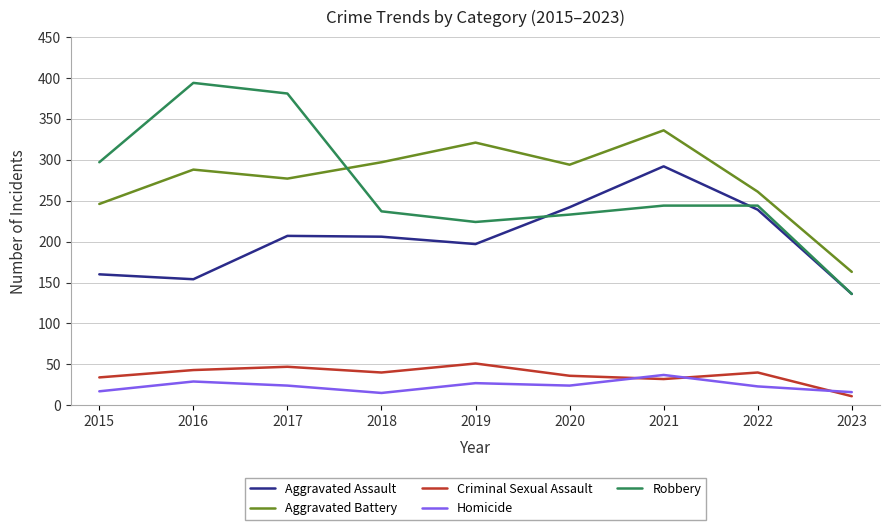

What is the total value across all series at 2019?

820